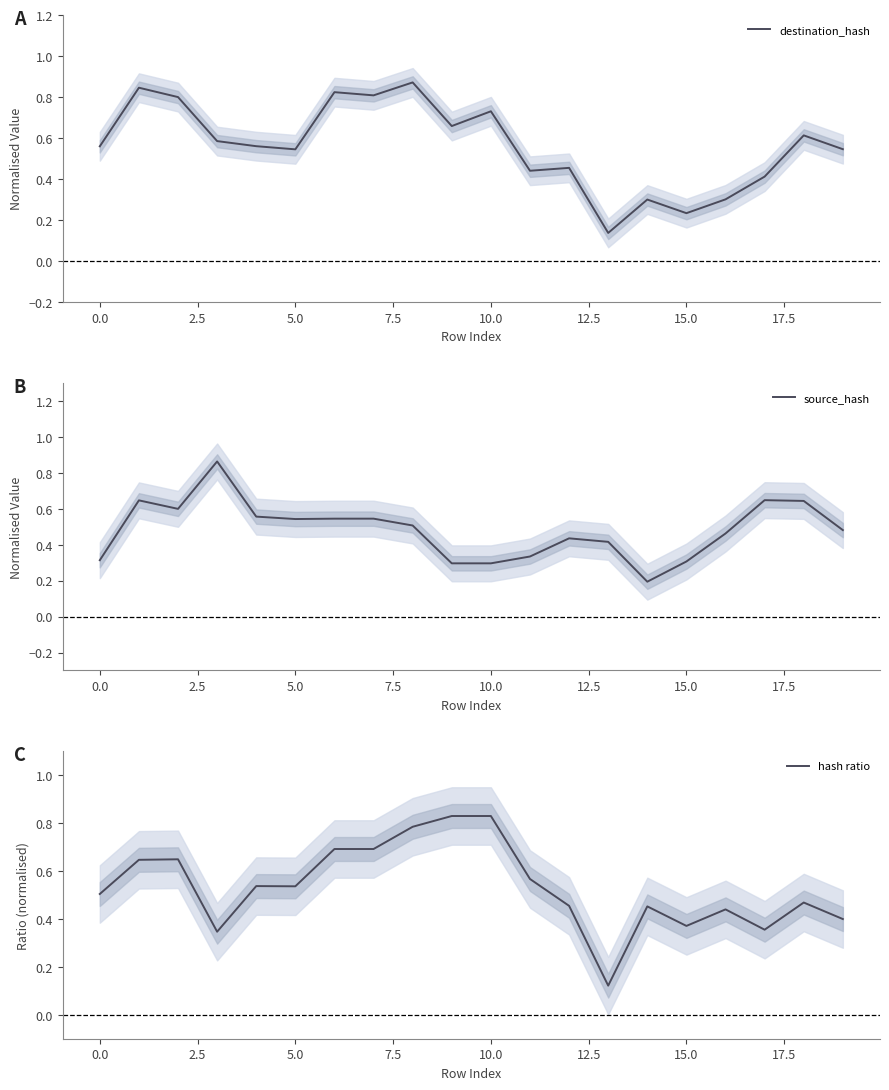

At how many categories does at least one series exceed 0?

20